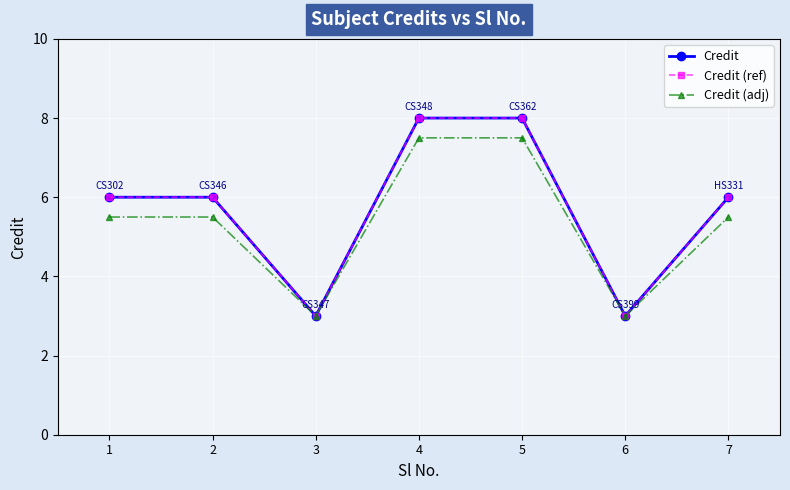

Reading left to right, list all the values displayed in this chart.

Credit: 1=6.0	2=6.0	3=3.0	4=8.0	5=8.0	6=3.0	7=6.0
Credit (ref): 1=6.0	2=6.0	3=3.0	4=8.0	5=8.0	6=3.0	7=6.0
Credit (adj): 1=5.5	2=5.5	3=3.0	4=7.5	5=7.5	6=3.0	7=5.5